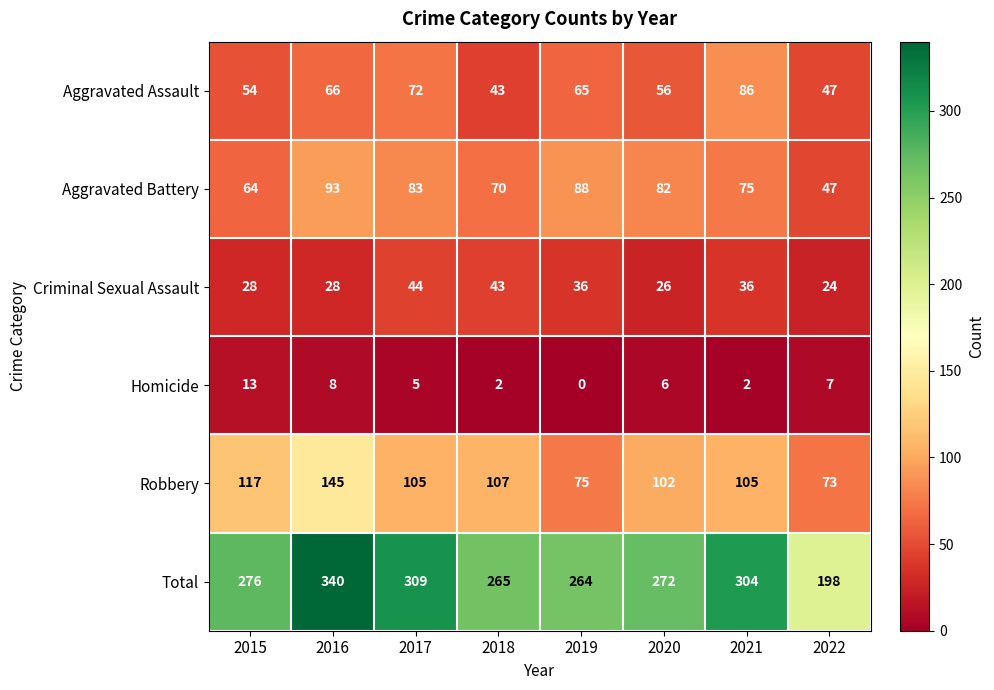

Where does the Aggravated Battery series first go above 82?

2016